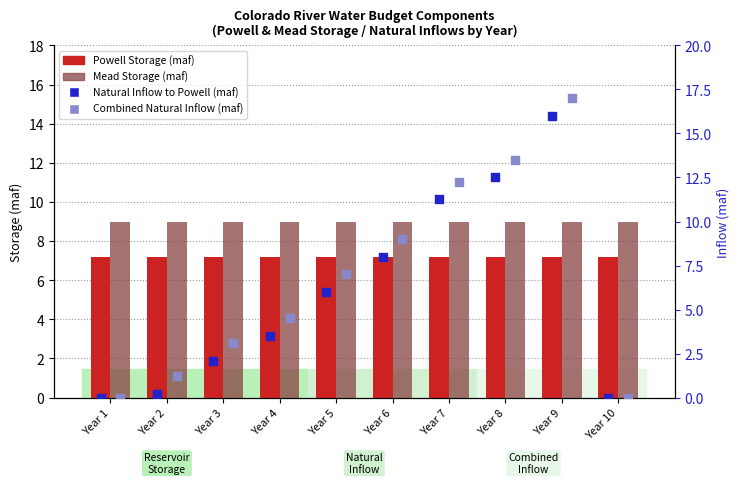

Which series has the largest Y range (max minus min)?

Combined Natural Inflow (maf)